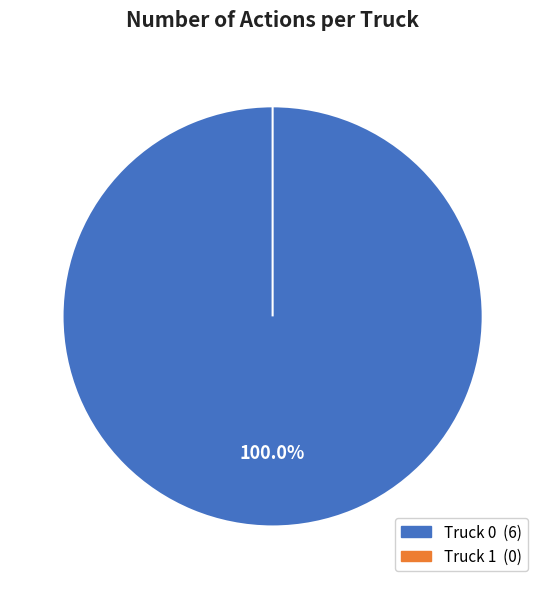

The Truck 1 slice represents 12% of the pie. True or false?

False